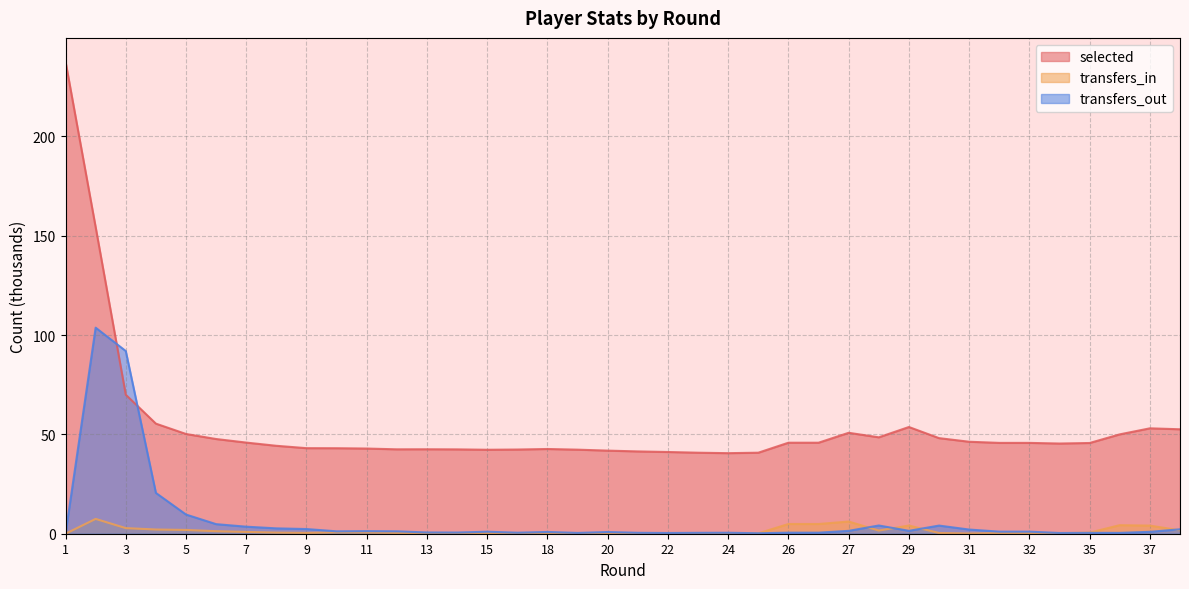

What is the total value across all series at 9?

45.8